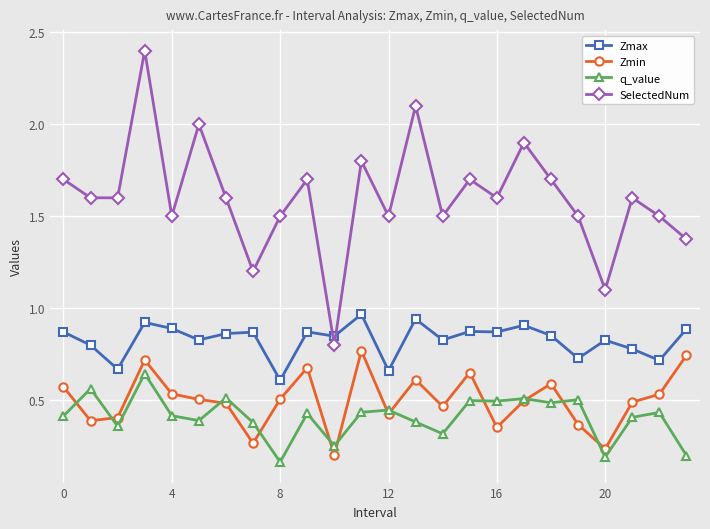

Does the chart display data point markers on the line(s)?

Yes